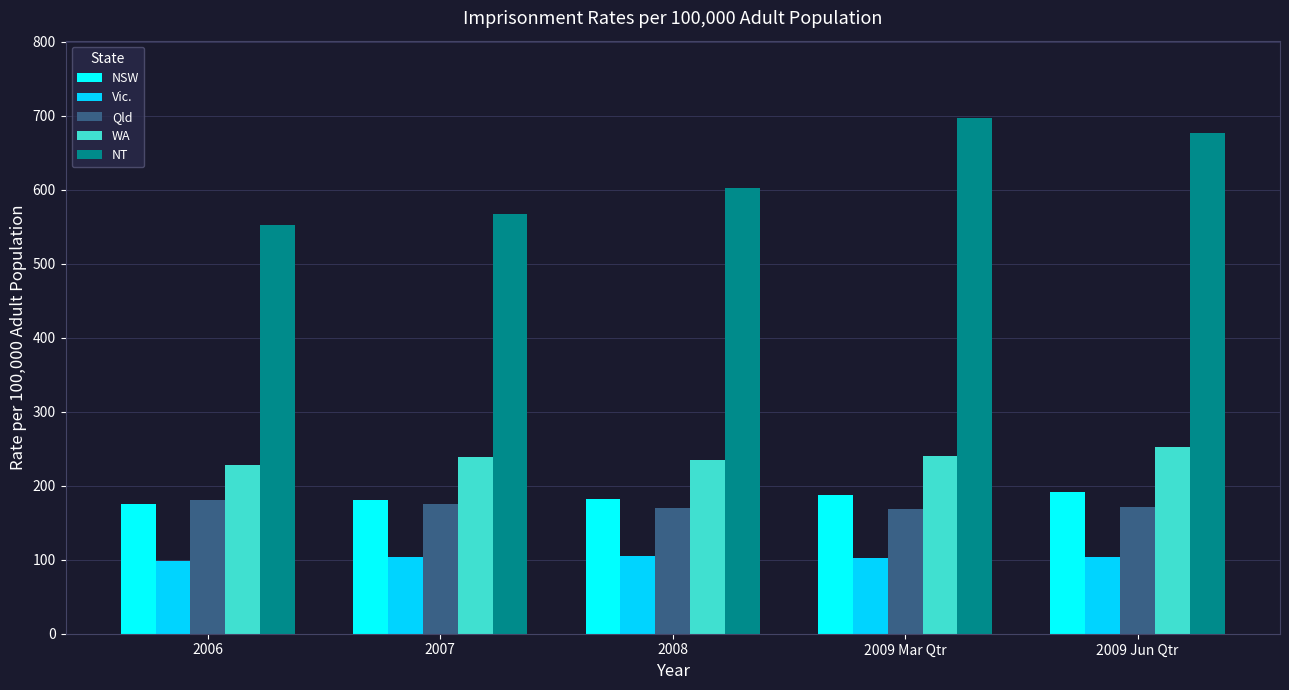

What is the difference between the highest and lowest values at 2006?

454.3